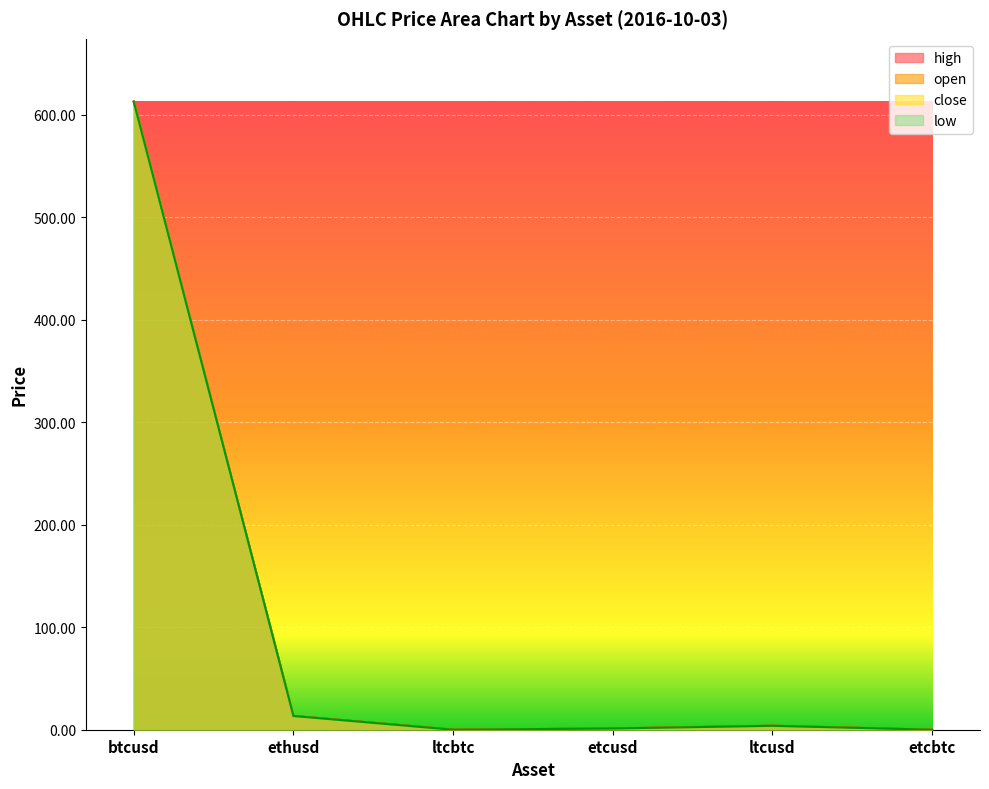

Reading left to right, transcribe all the data shown in this chart.

open: 612.6	13.4	0.0	1.2	3.9	0.0
close: 612.7	13.4	0.0	1.2	3.9	0.0
high: 612.7	13.4	0.0	1.2	3.9	0.0
low: 612.6	13.4	0.0	1.2	3.8	0.0